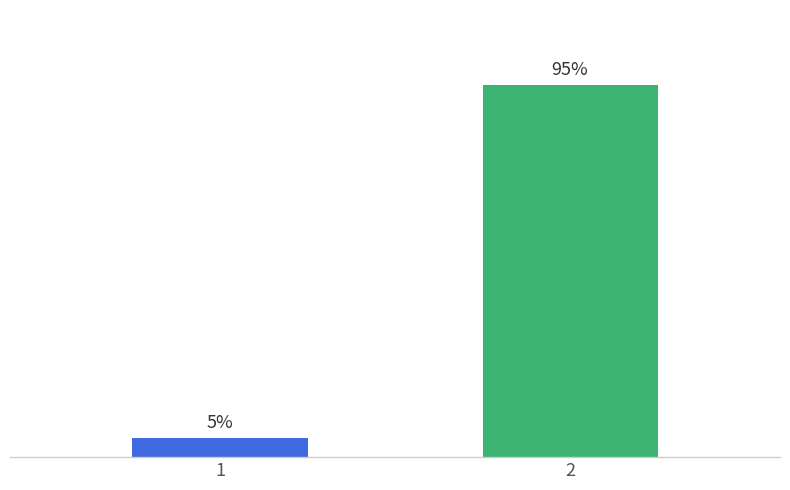

Are the bars horizontal?

No